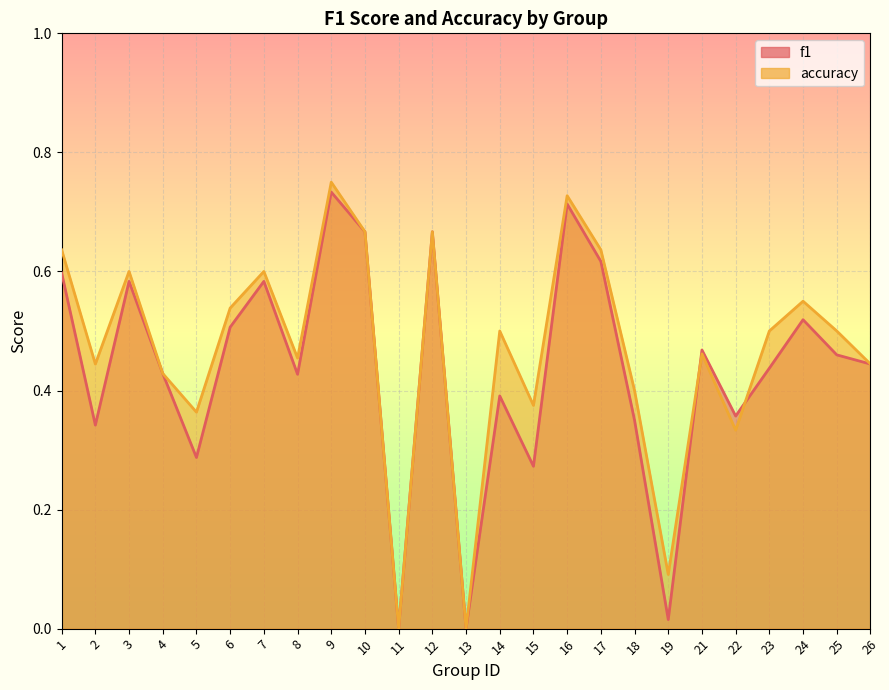

At which category does the chart reach its peak across all series?

9